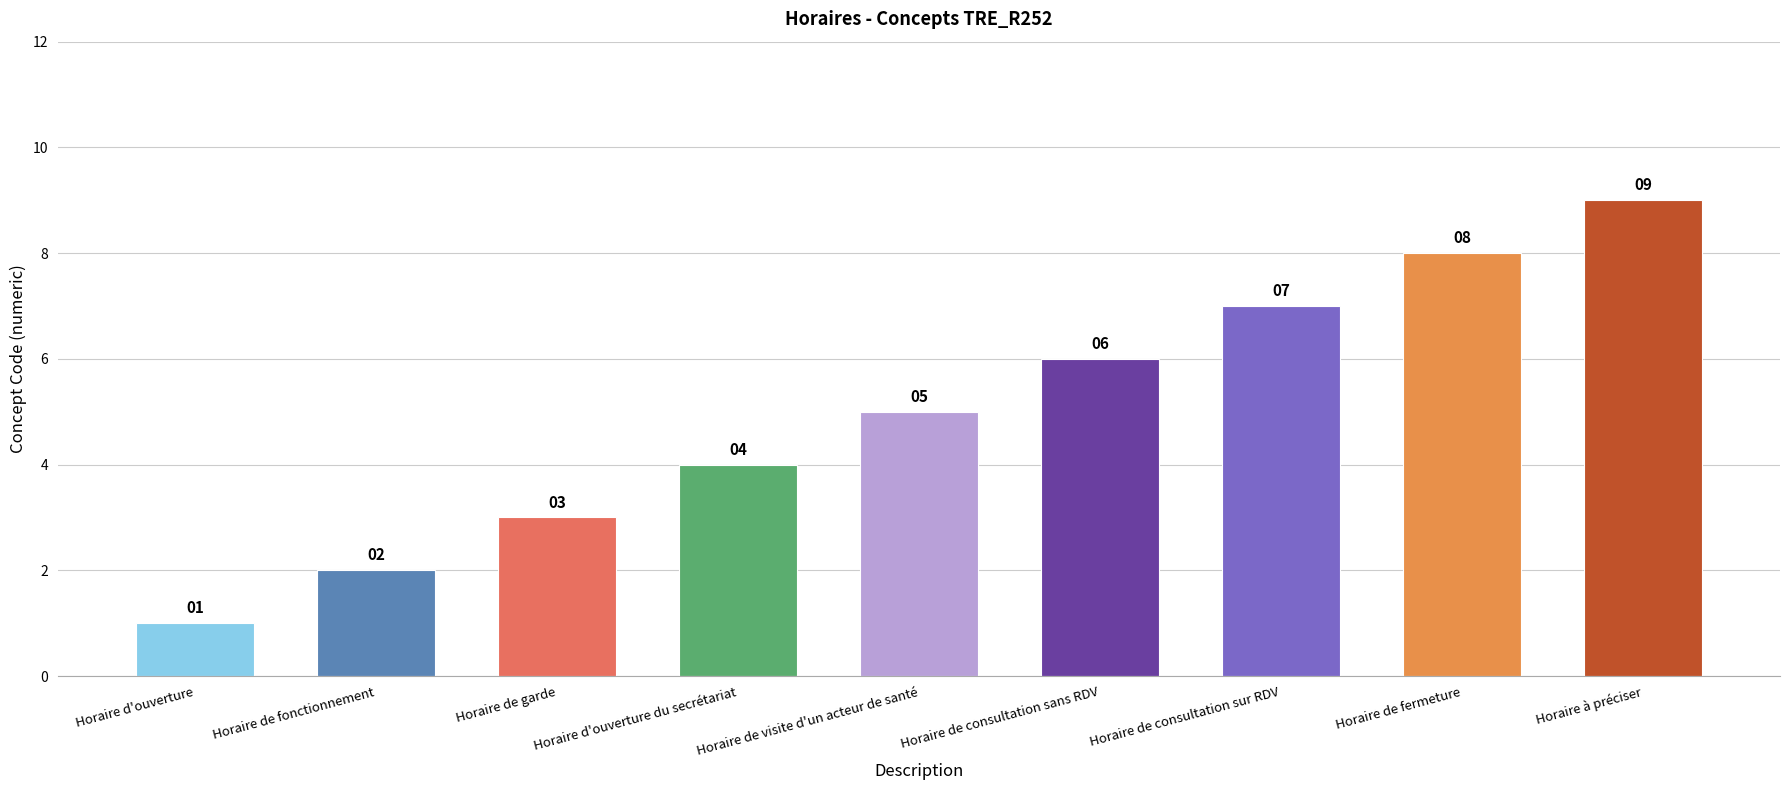

Reading left to right, list all the values displayed in this chart.

Horaire d'ouverture=1	Horaire de fonctionnement=2	Horaire de garde=3	Horaire d'ouverture du secrétariat=4	Horaire de visite d'un acteur de santé=5	Horaire de consultation sans RDV=6	Horaire de consultation sur RDV=7	Horaire de fermeture=8	Horaire à préciser=9